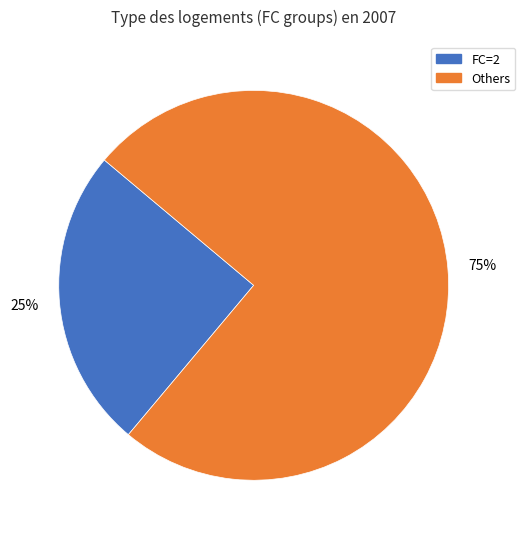

Is there a majority slice in this chart?

Yes